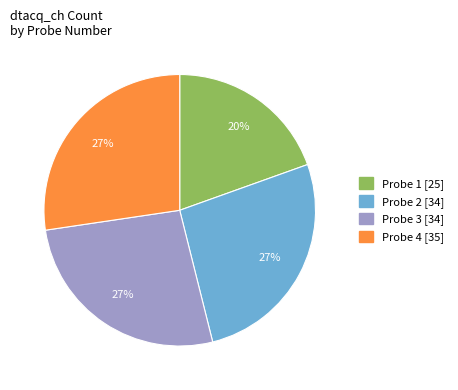

What is the smallest slice in the pie chart?

Probe 1